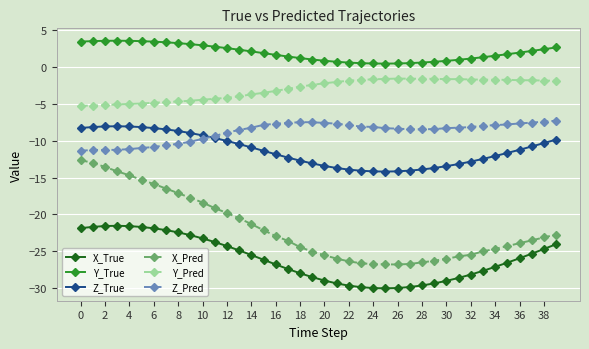

True or false: Y_Pred and Z_Pred intersect in this chart.

False